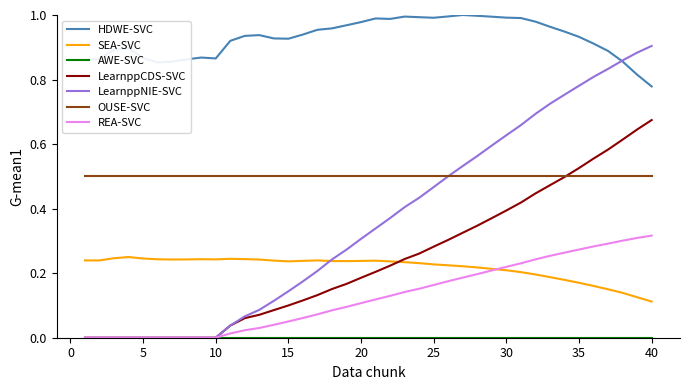

True or false: OUSE-SVC and SEA-SVC cross at least once.

False